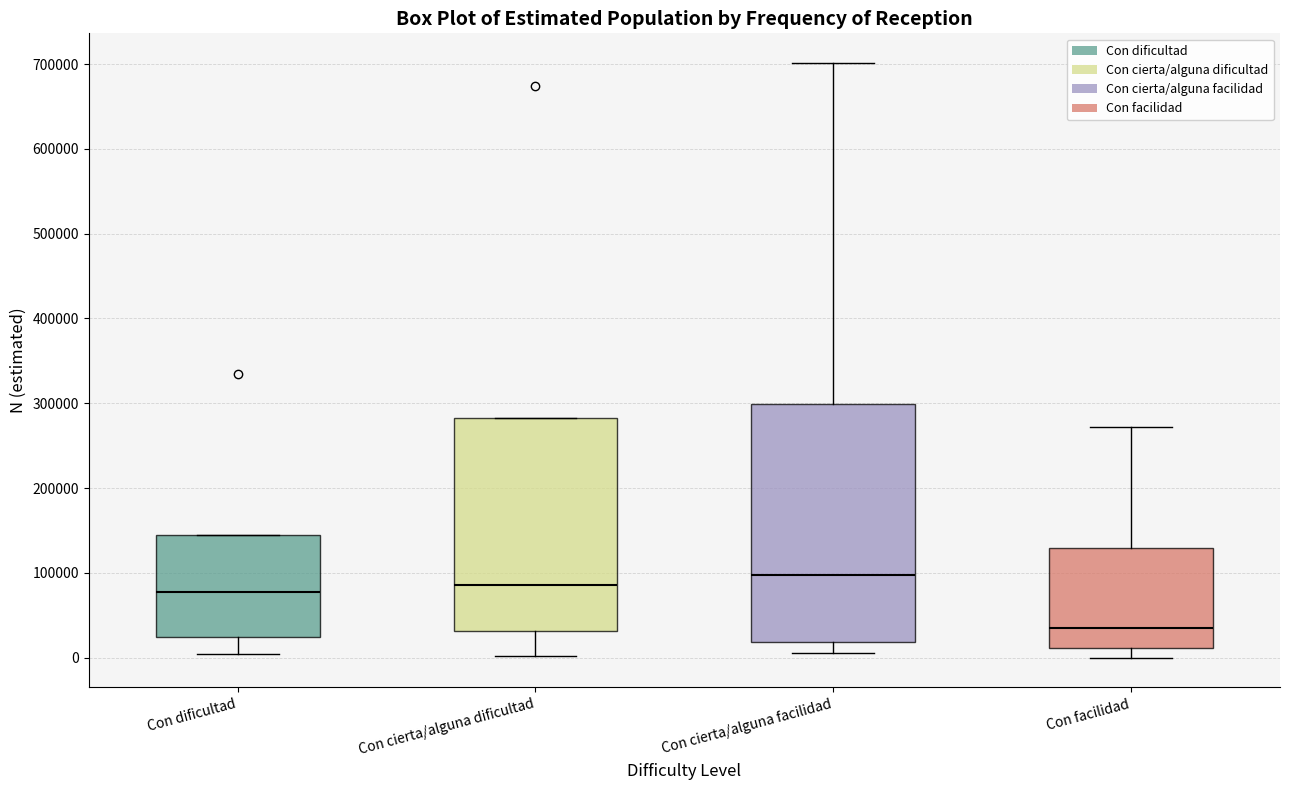

Where is the lower edge of the box for Con facilidad on the y-axis? The values are not printed on the chart, so give them approximately, as read against the axis.

10000